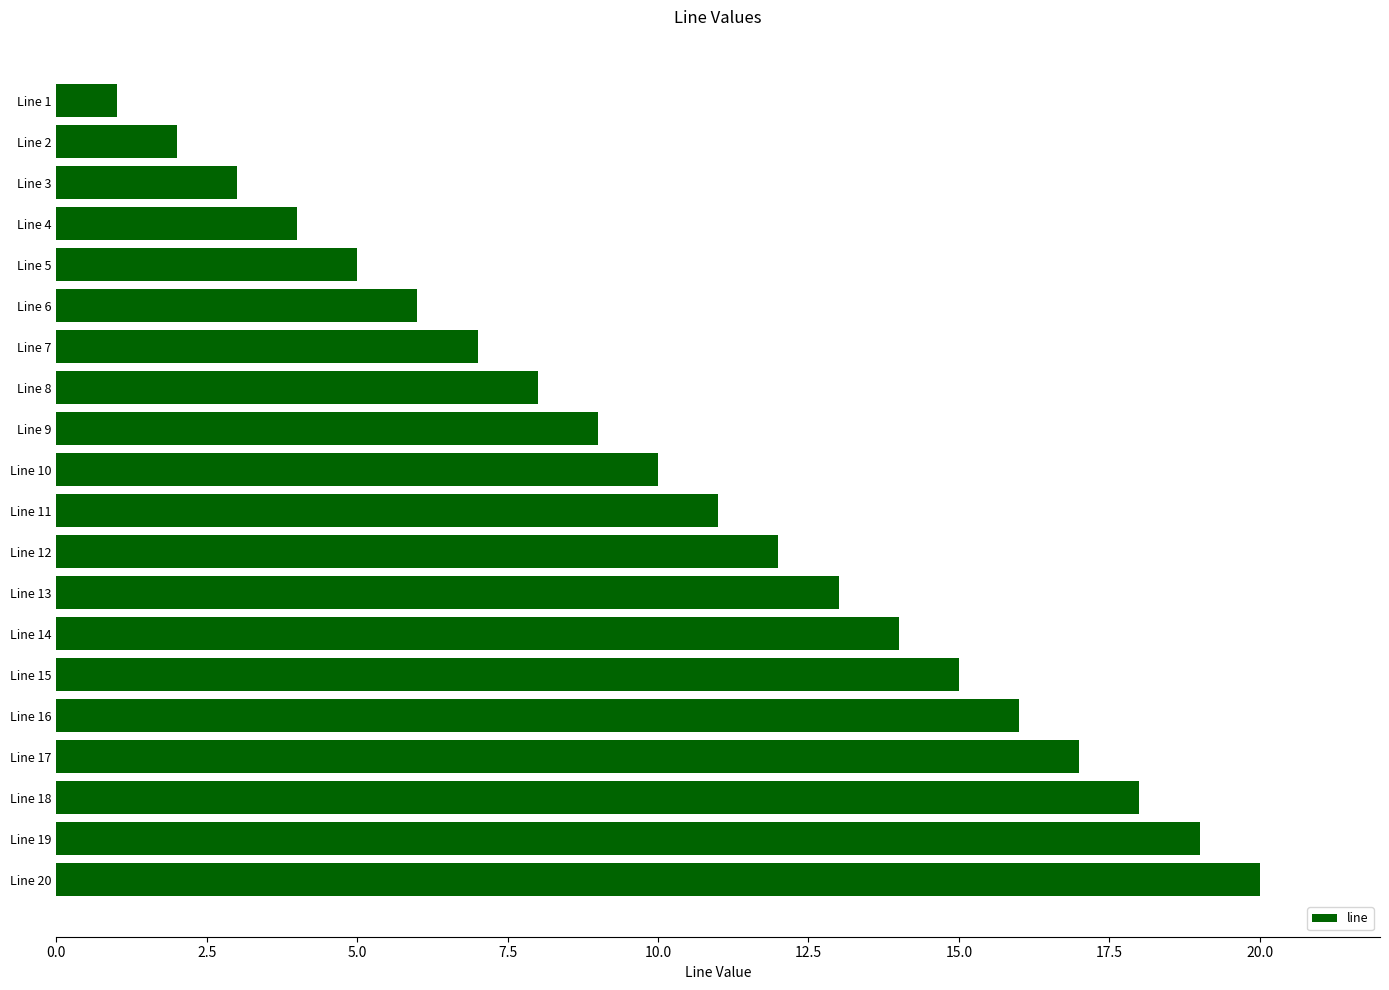

The chart shows a value of 10 at Line 10. True or false?

True